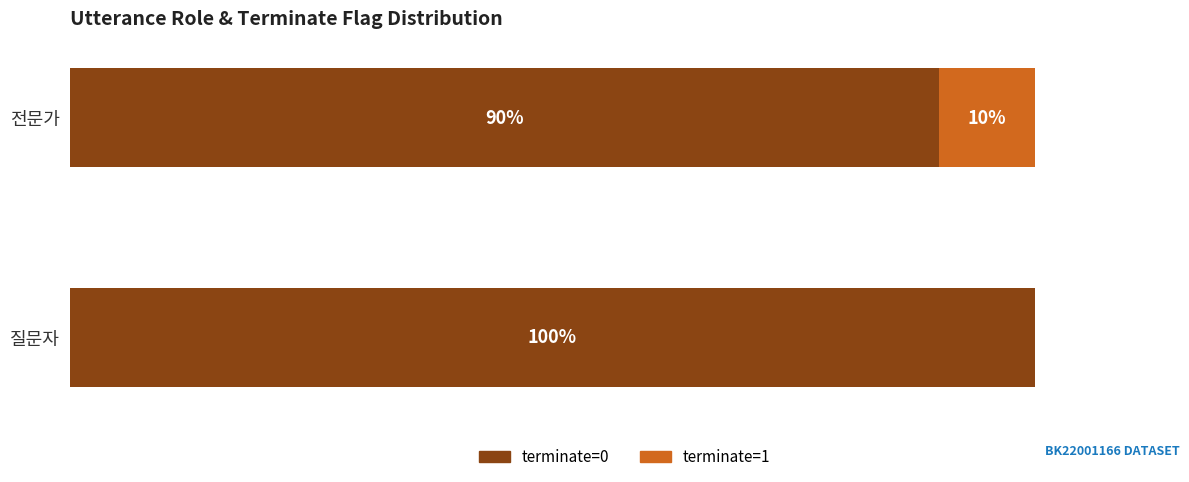

Rank the series by their average value, from highest to lowest.

terminate=0, terminate=1